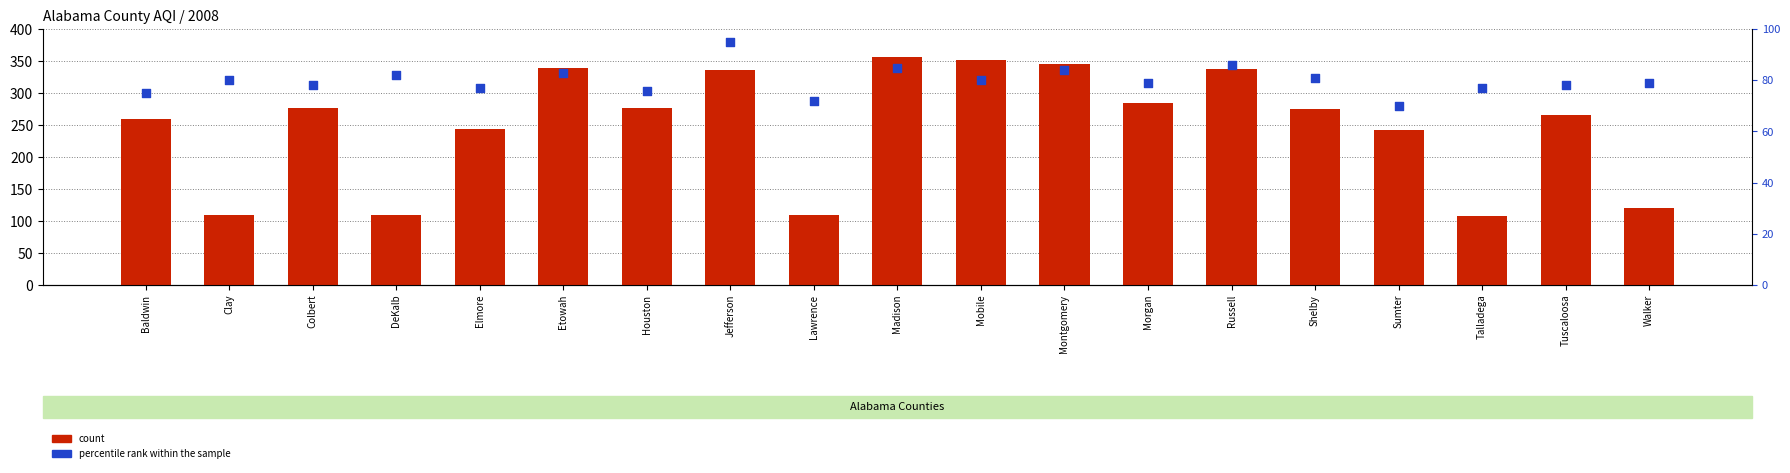

At which category is the sum across all series the highest?

Madison